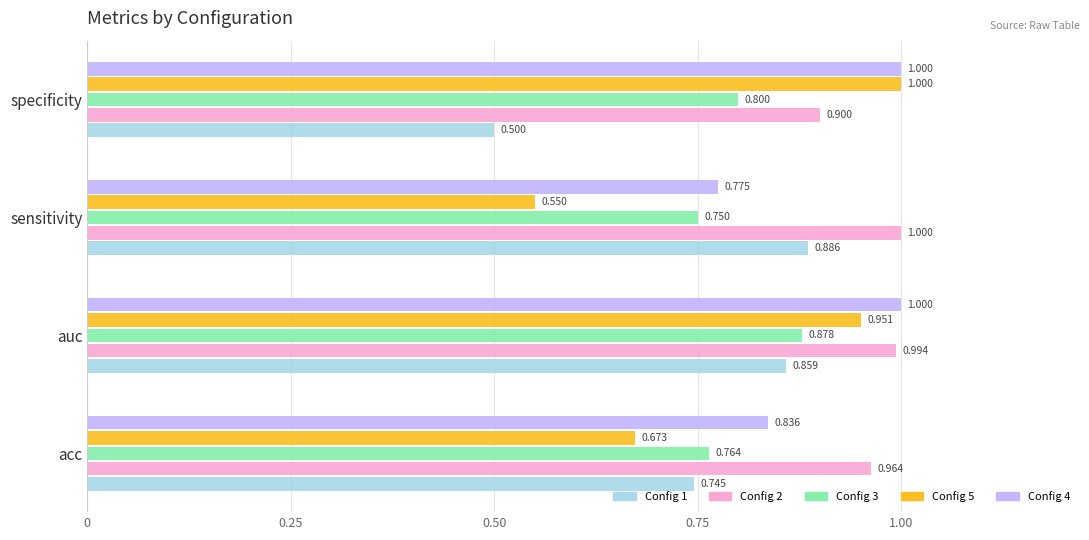

At which category is the sum across all series the highest?

auc